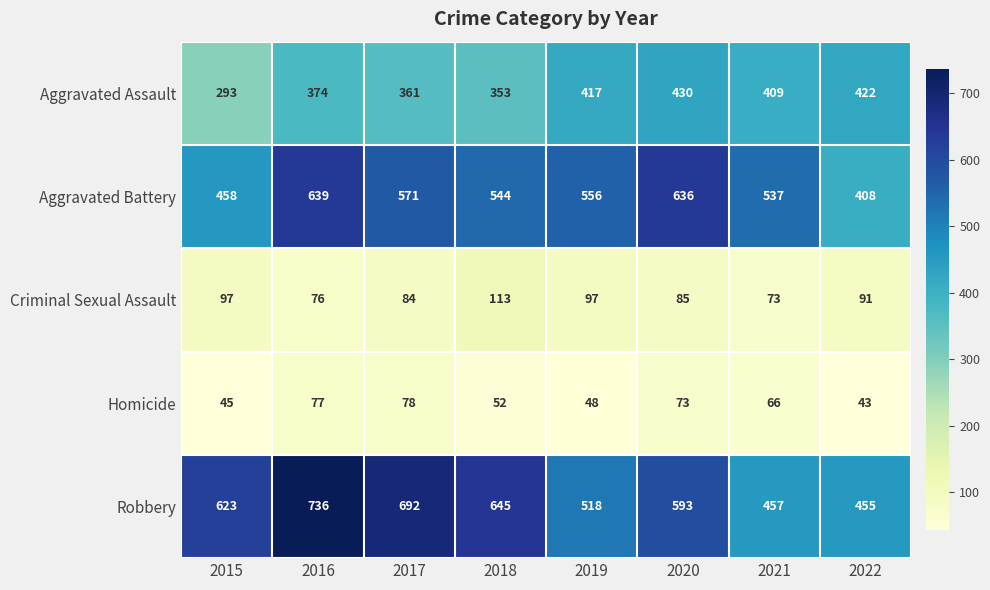

Which series has the largest total across all categories?

Robbery